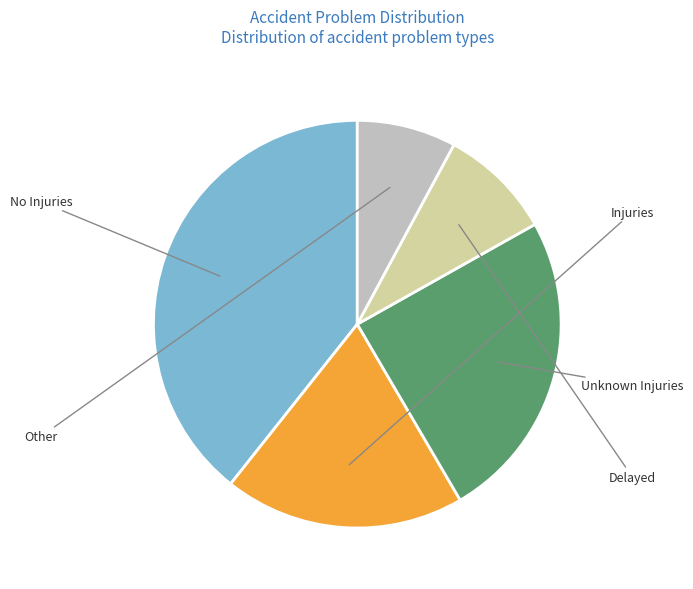

Is there any slice that represents more than half of the pie?

No